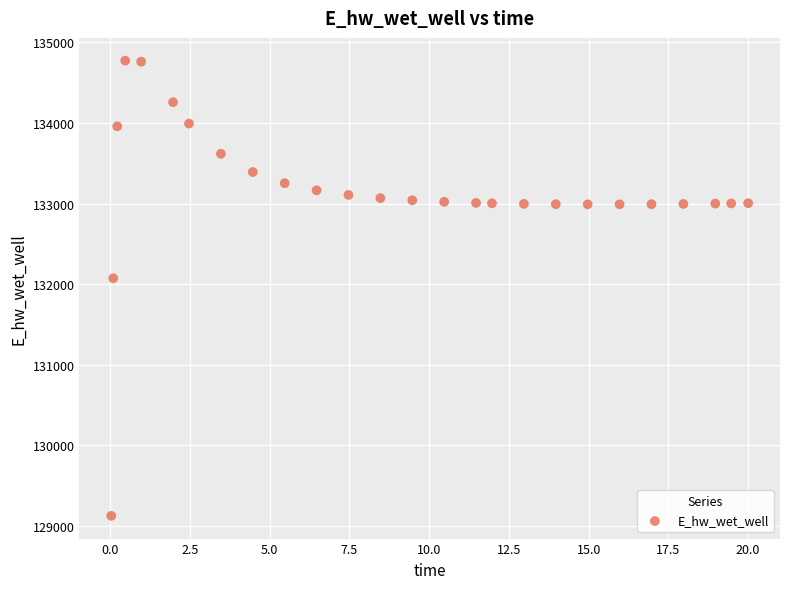

What Y value in the scatter plot is closest to 131948?

132071.9